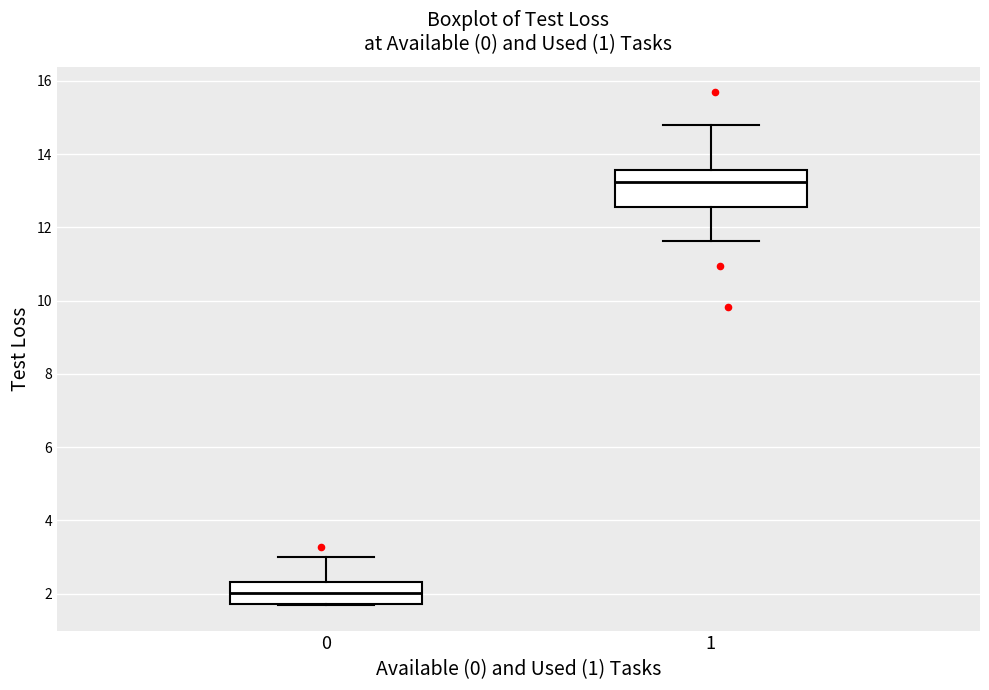

Comparing the boxes themselves (not the whiskers), which one is the tallest?

1